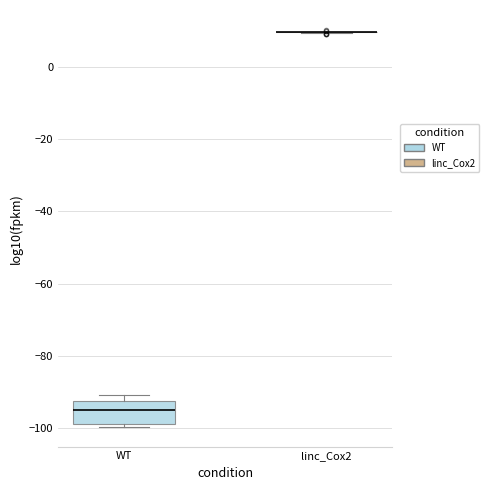

Comparing the boxes themselves (not the whiskers), which one is the tallest?

WT